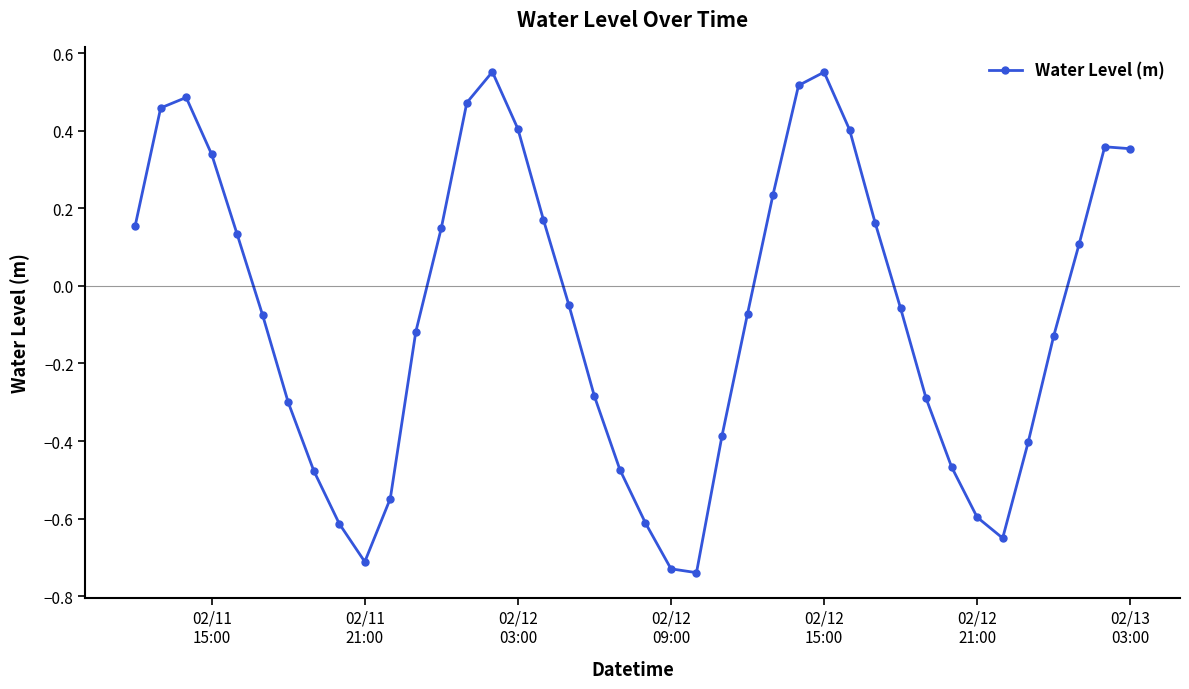

What is the difference between the maximum and minimum values?

1.3